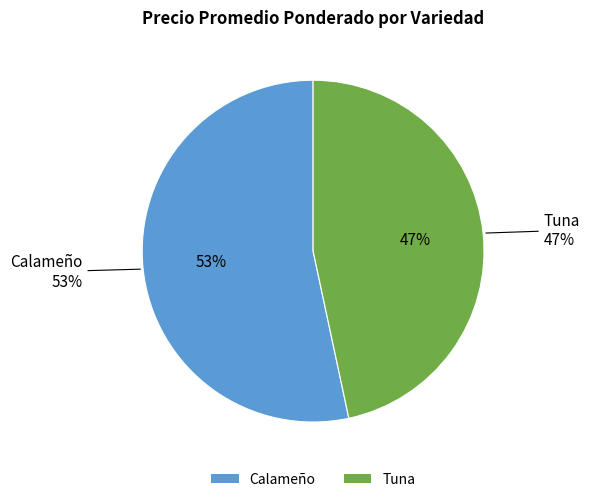

True or false: 16 accounts for 1% of the total.

False